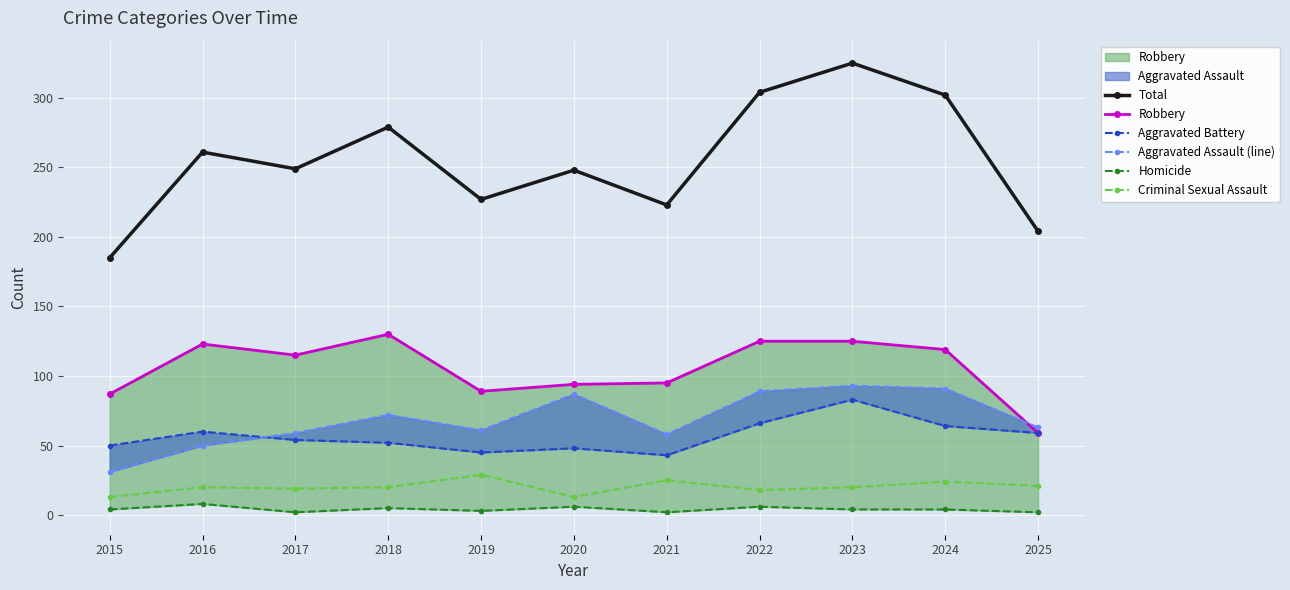

How many interior local peaks does the Criminal Sexual Assault series have?

4